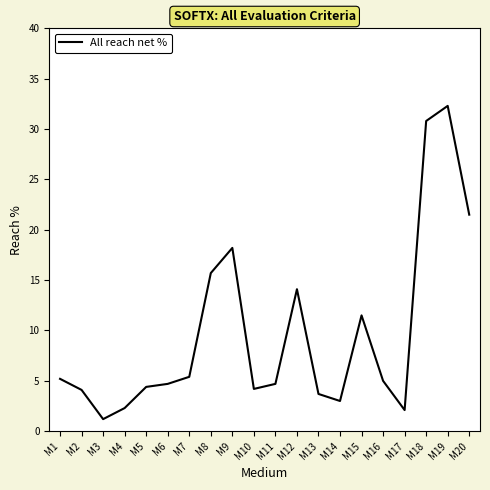

Which category has the lowest value across all series?

M3